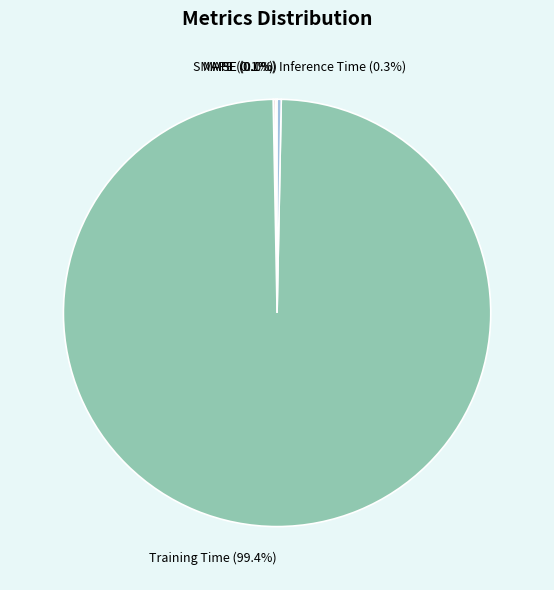

Do Inference Time and Training Time together represent more than half of the pie?

Yes